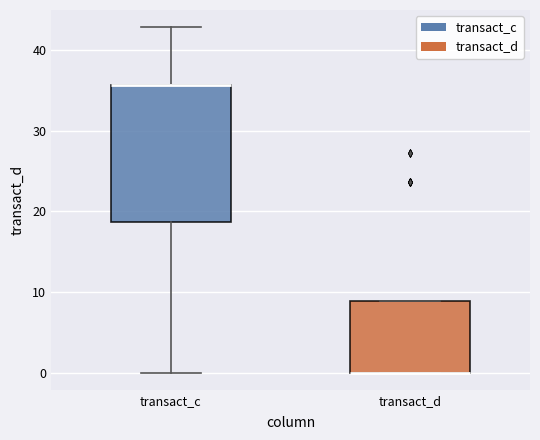

Reading left to right, read every box against the y-axis: the position of its median line, the range the box covers, and the ends of its whiskers. The values are not printed on the chart, so give them approximately, as read against the axis.

transact_c: median 36 (drawn on the box's upper edge), box 19 to 36, whiskers 0 to 43
transact_d: median 0 (drawn on the box's lower edge), box 0 to 9, whiskers 0 to 9